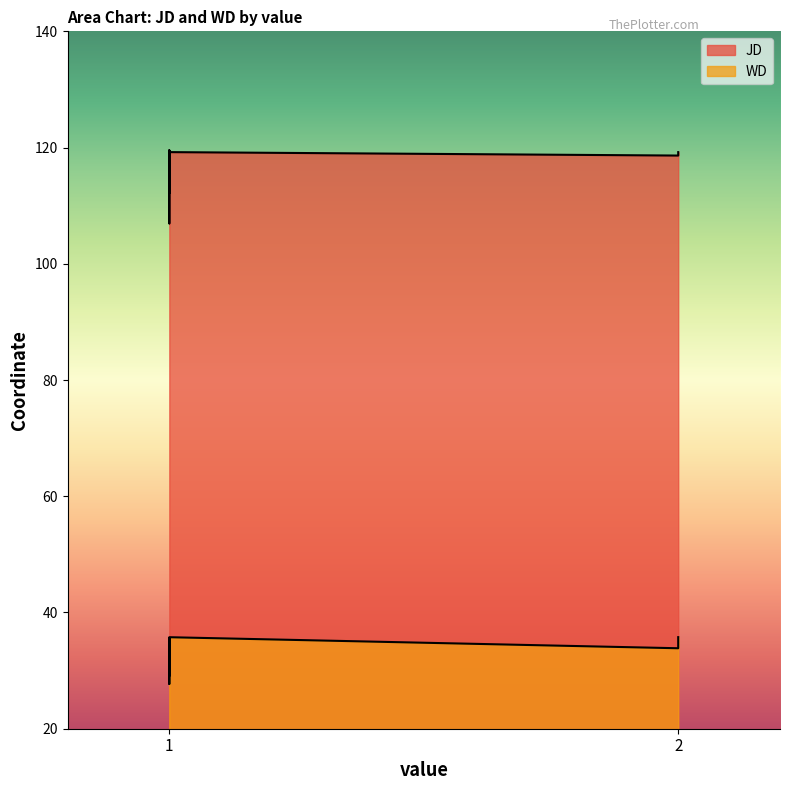

At 2, list the series in order from smallest to largest.

WD, JD